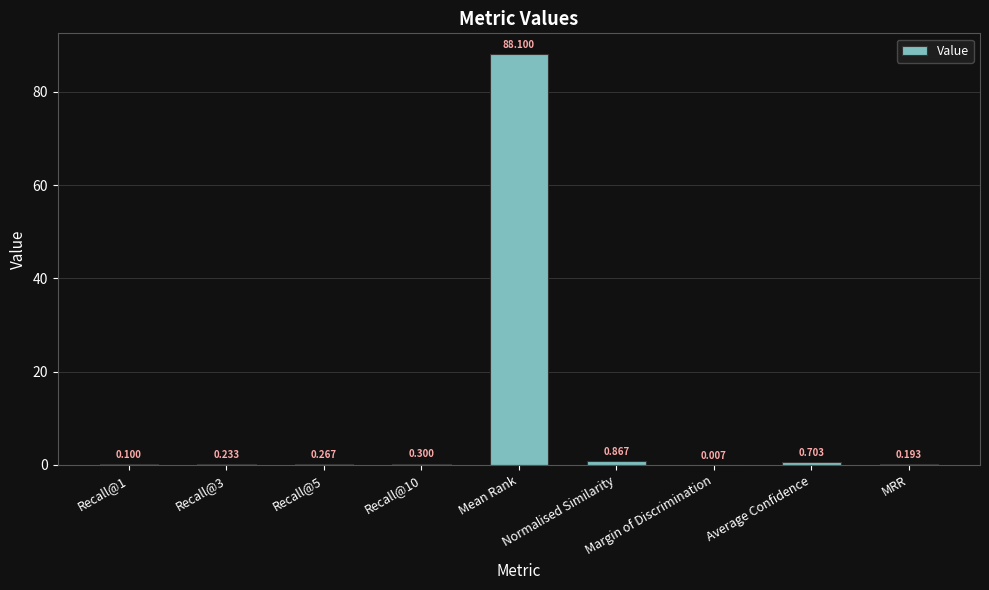

What is the greatest value displayed?

88.1